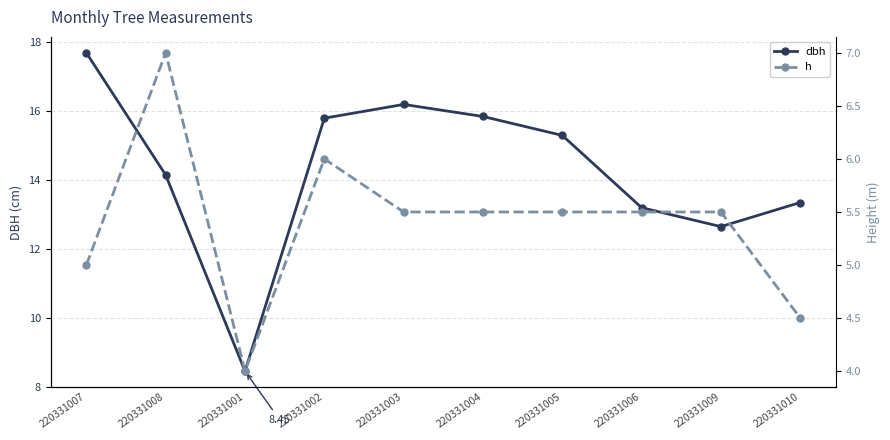

At how many categories does at least one series exceed 4?

10